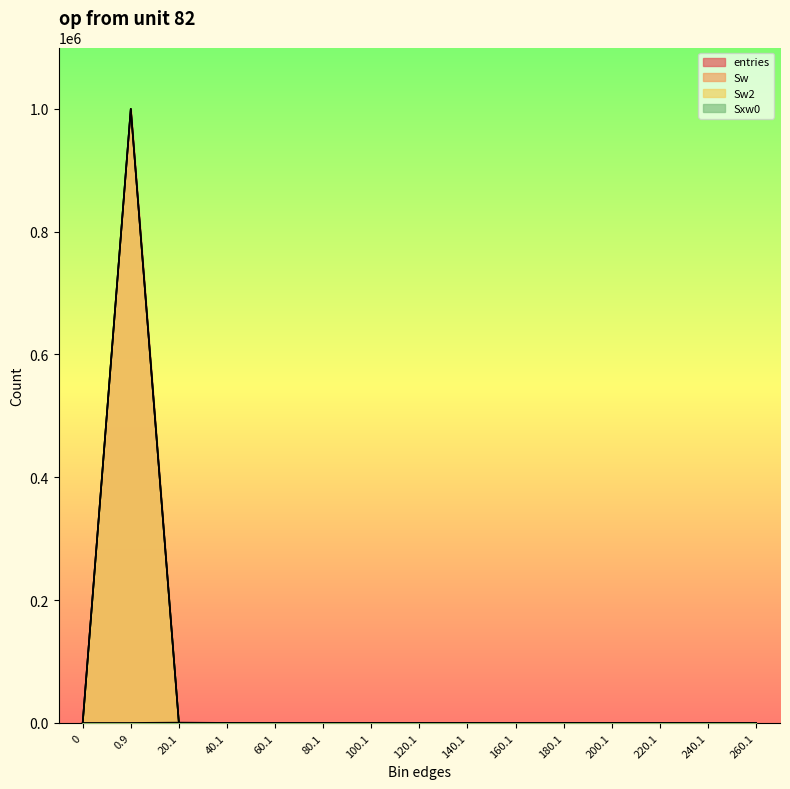

Reading right to left, extract all data points from this chart.

entries: 0	0	0	0	0	0	0	0	0	0	1	2	111	999886	0
Sw: 0	0	0	0	0	0	0	0	0	0	1	2	111	999886	0
Sw2: 0	0	0	0	0	0	0	0	0	0	1	2	111	999886	0
Sxw0: 0	0	0	0	0	0	0	0	0	0	41	71	540	0	0